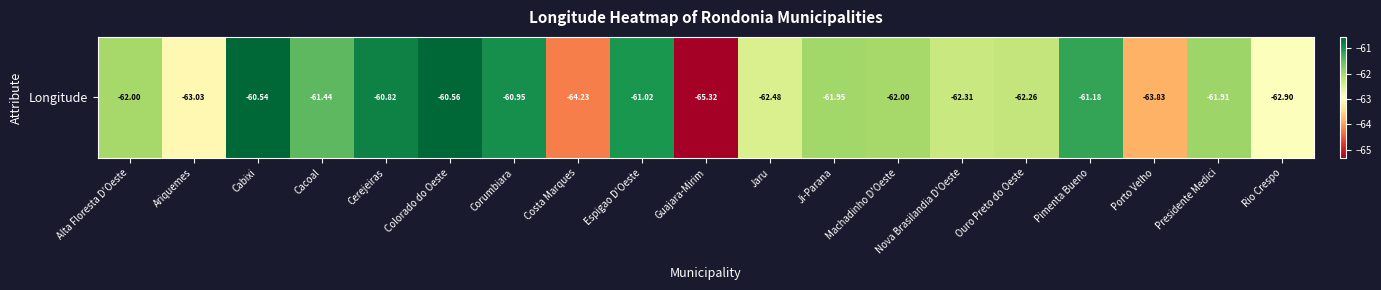

Which label corresponds to the smallest value in the chart?

Guajara-Mirim